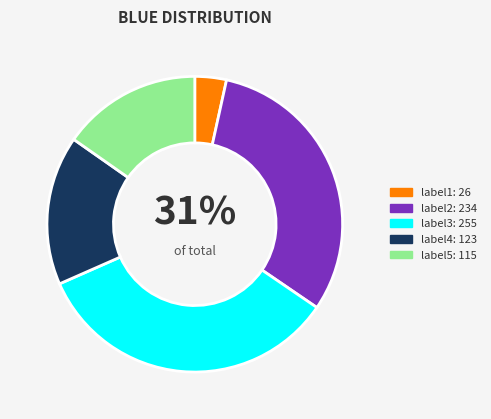

Does label3 represent more than half of the total?

No